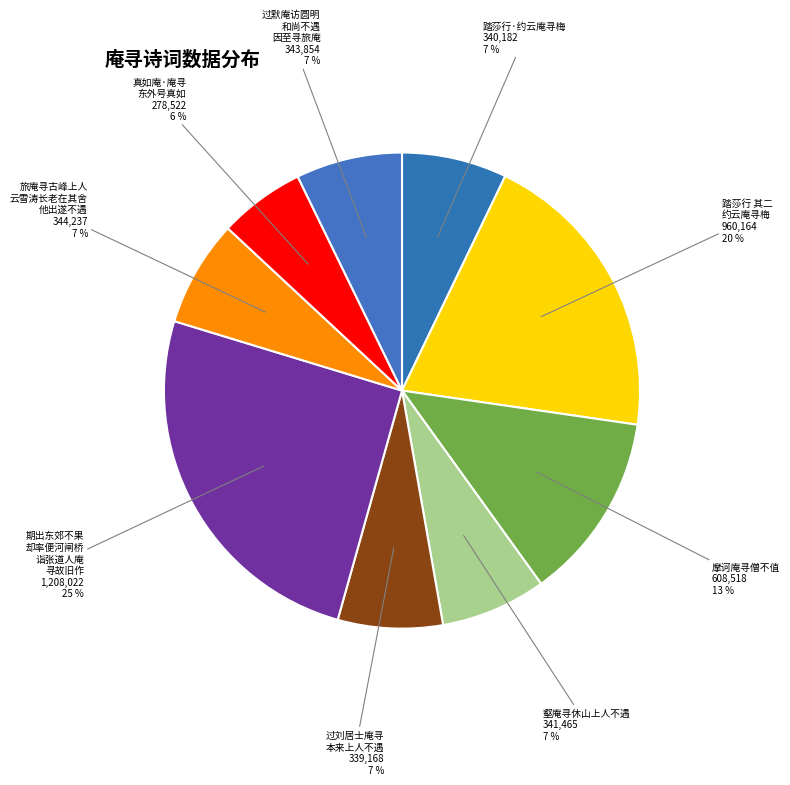

Count the number of slices in the pie.

9